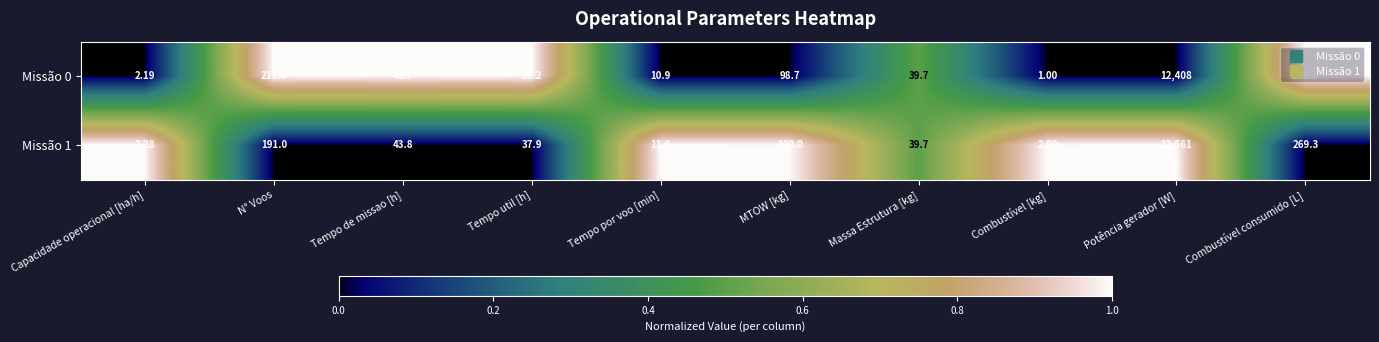

Where does the Missão 0 series first go above 45?

N° Voos